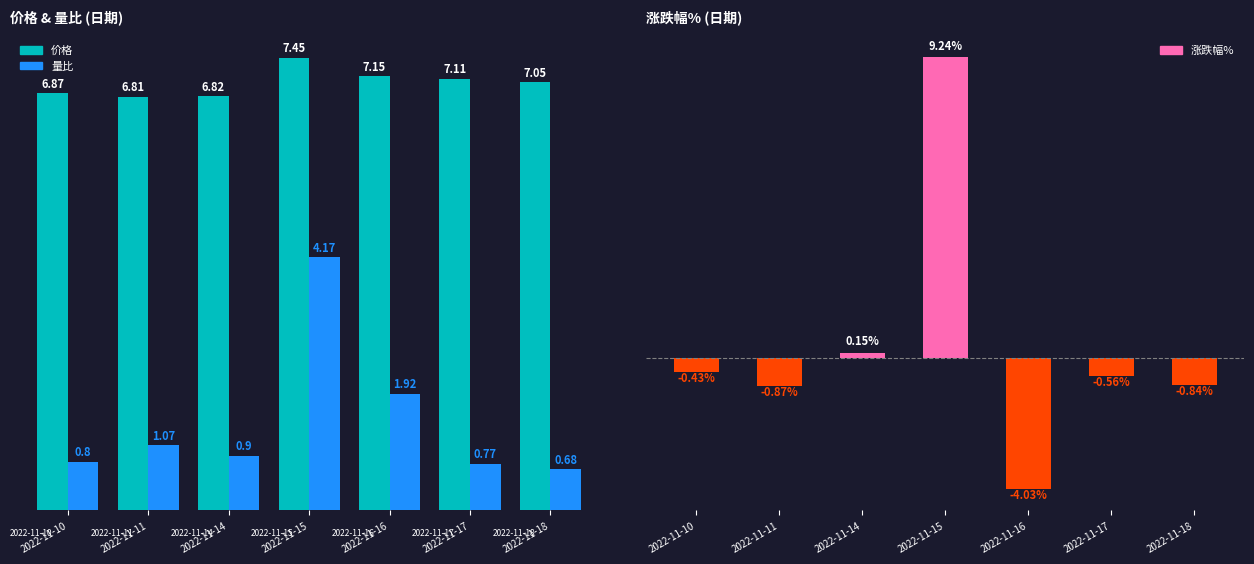

Between 2022-11-14 and 2022-11-18, which is larger?

2022-11-18